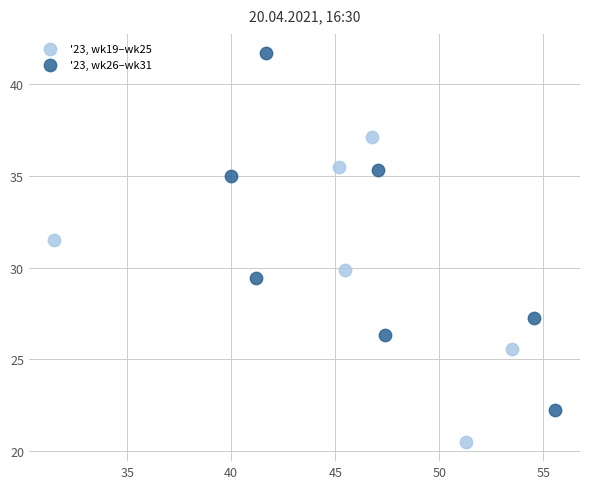

Which series has the largest Y range (max minus min)?

'23, wk26–wk31